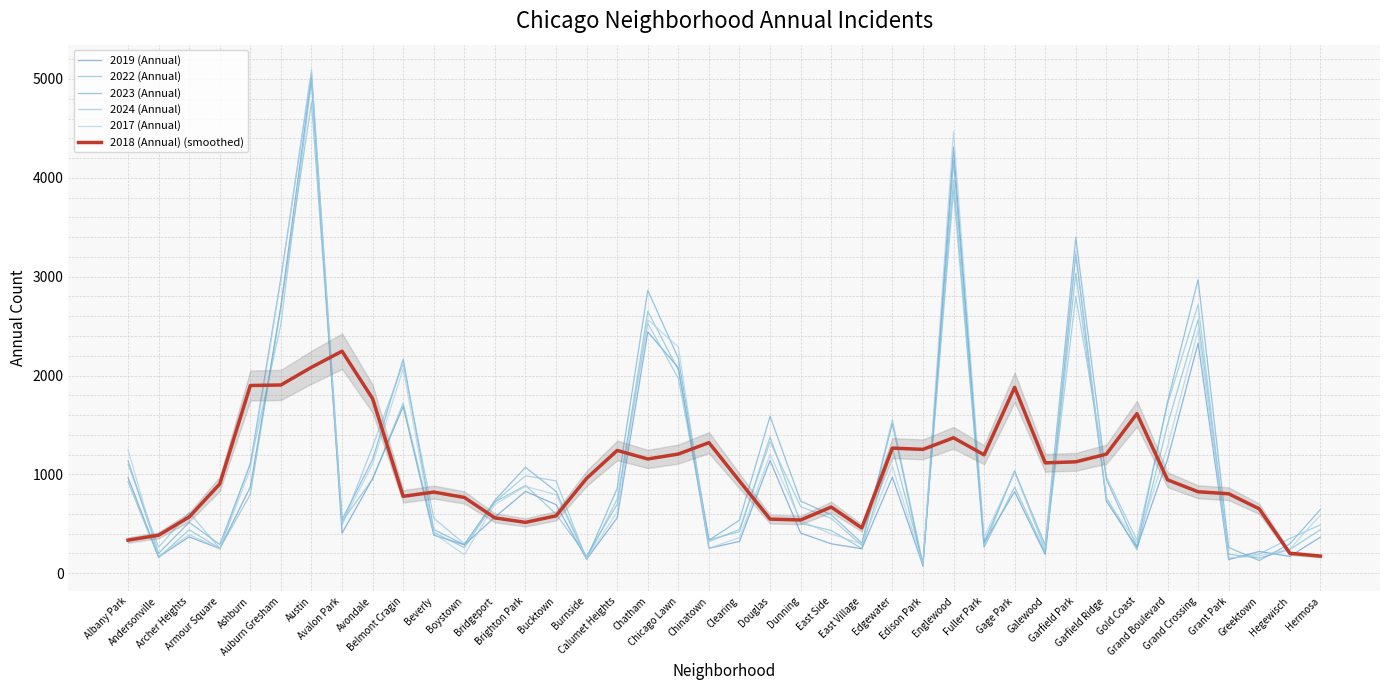

The value of 2019 (Annual) at Bucktown is 694.0. True or false?

True